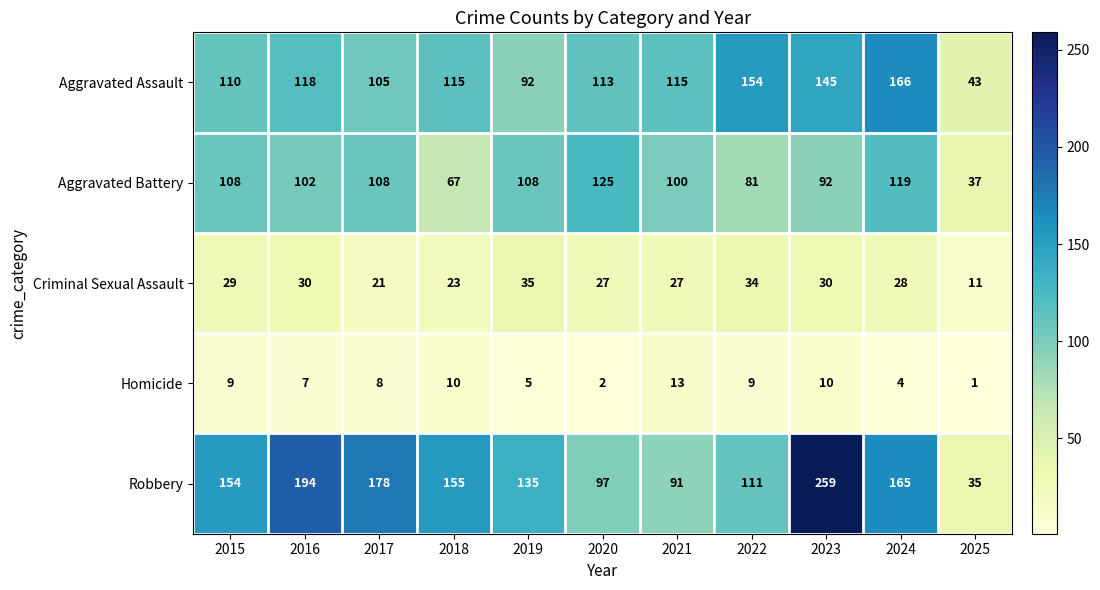

How many data points does each series have?

11